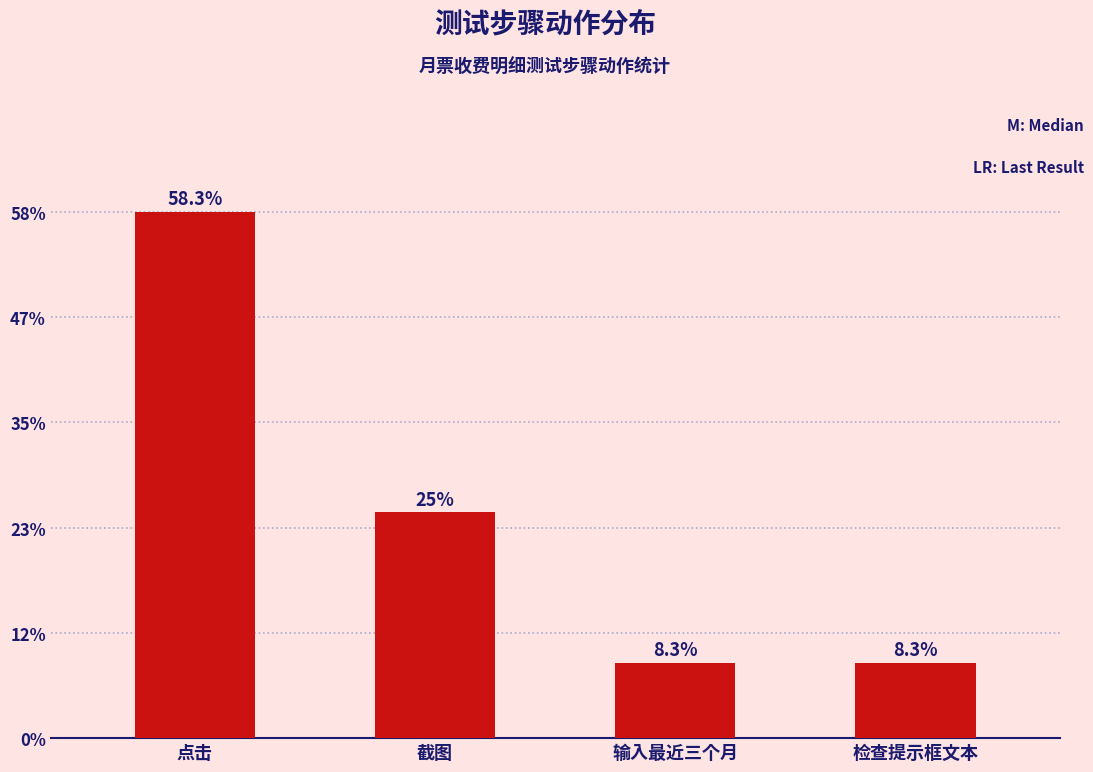

Are the bars horizontal?

No